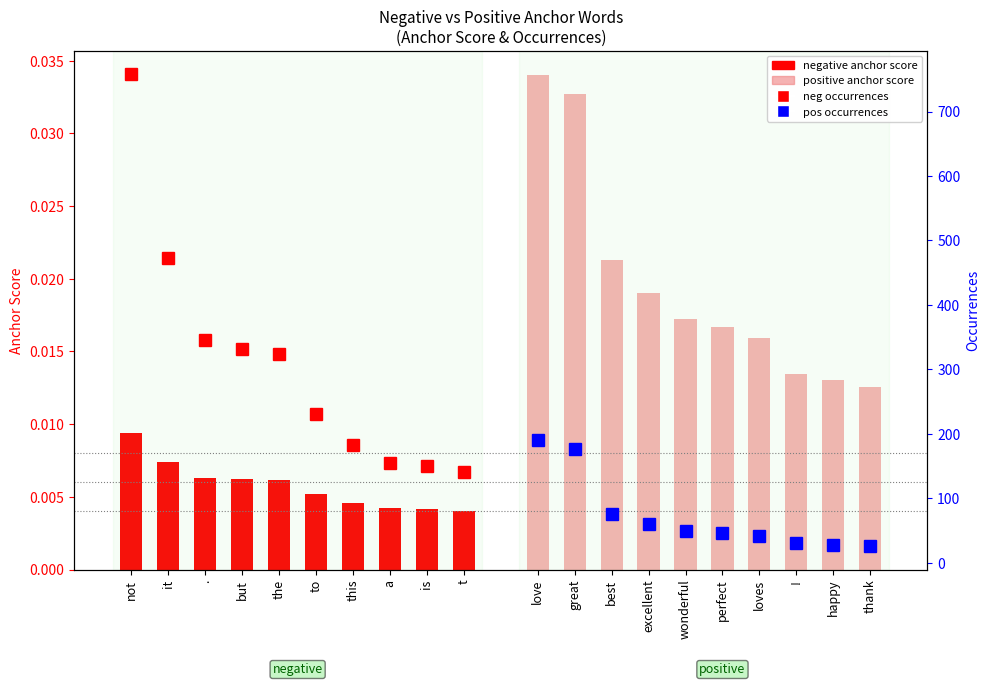

The positive anchor score series shows 0.0 at thank. True or false?

True